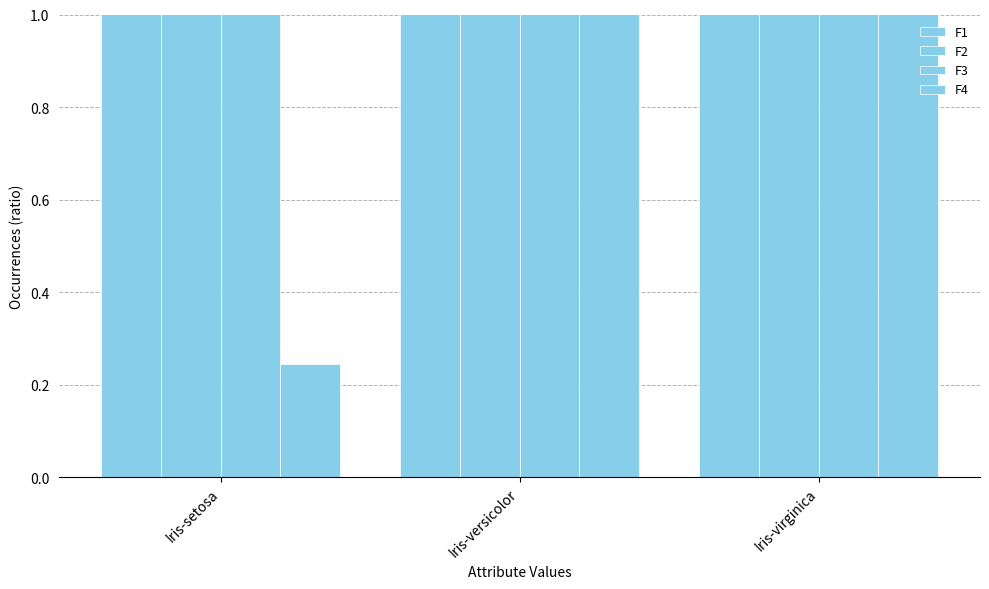

How many categories are shown in the chart?

3